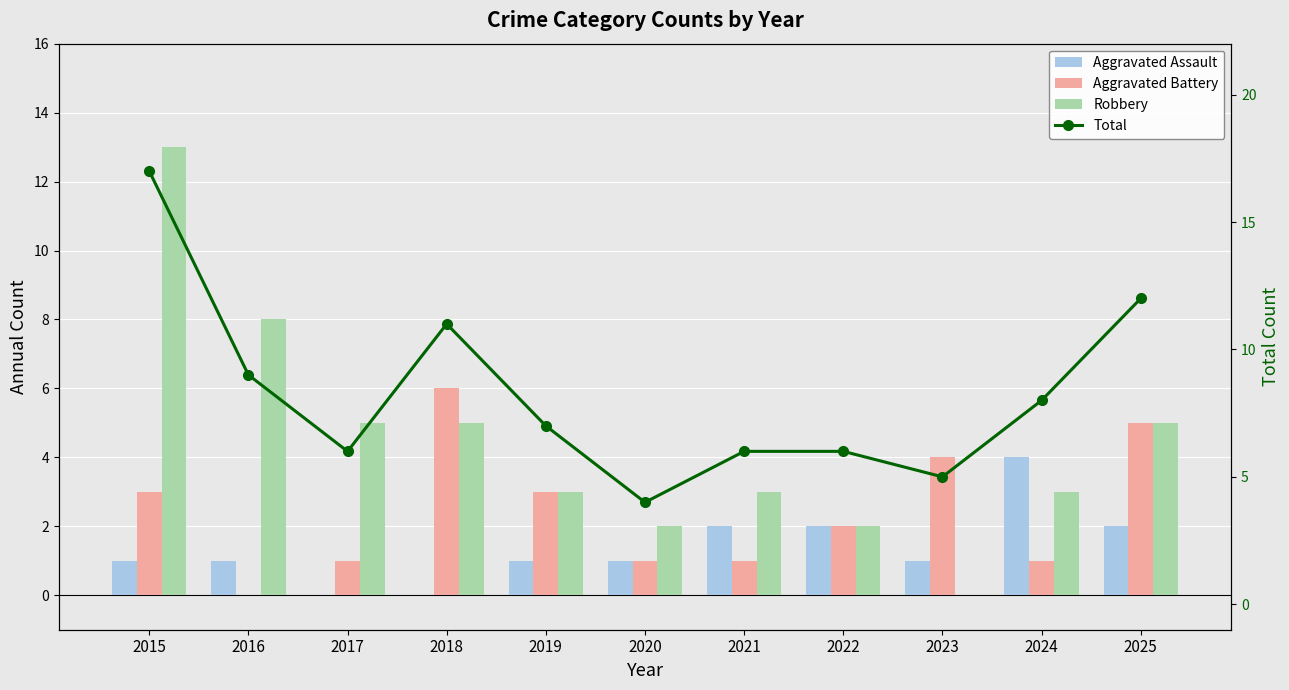

The Robbery series shows 5 at 2023. True or false?

False